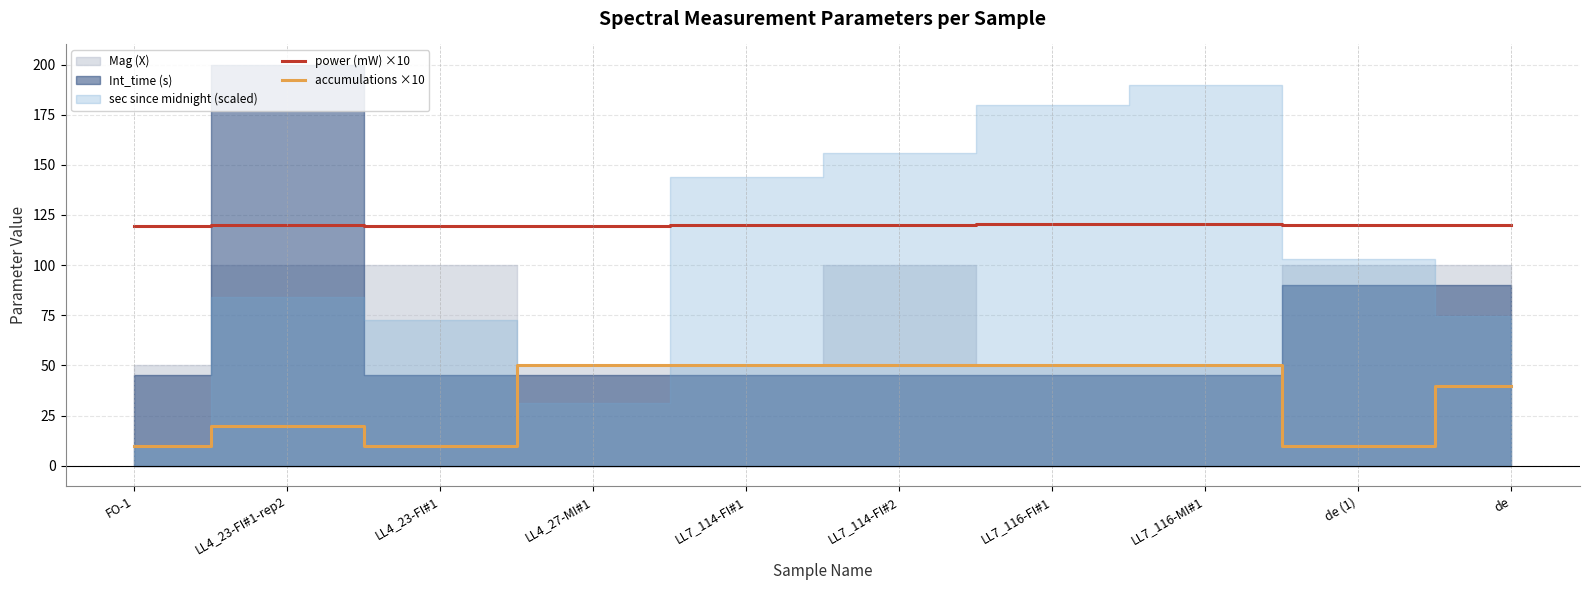

True or false: power (mW) ×10 and accumulations ×10 cross at least once.

False